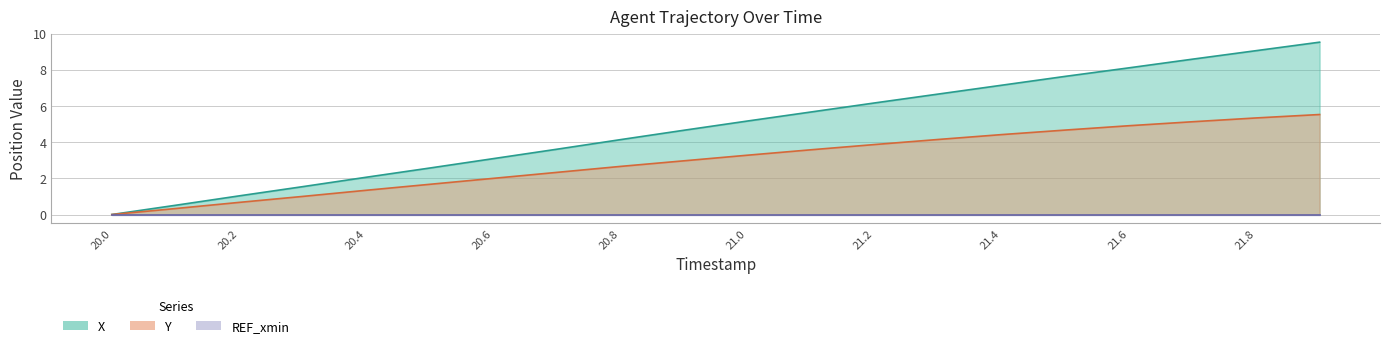

At how many categories does at least one series exceed 4?

12